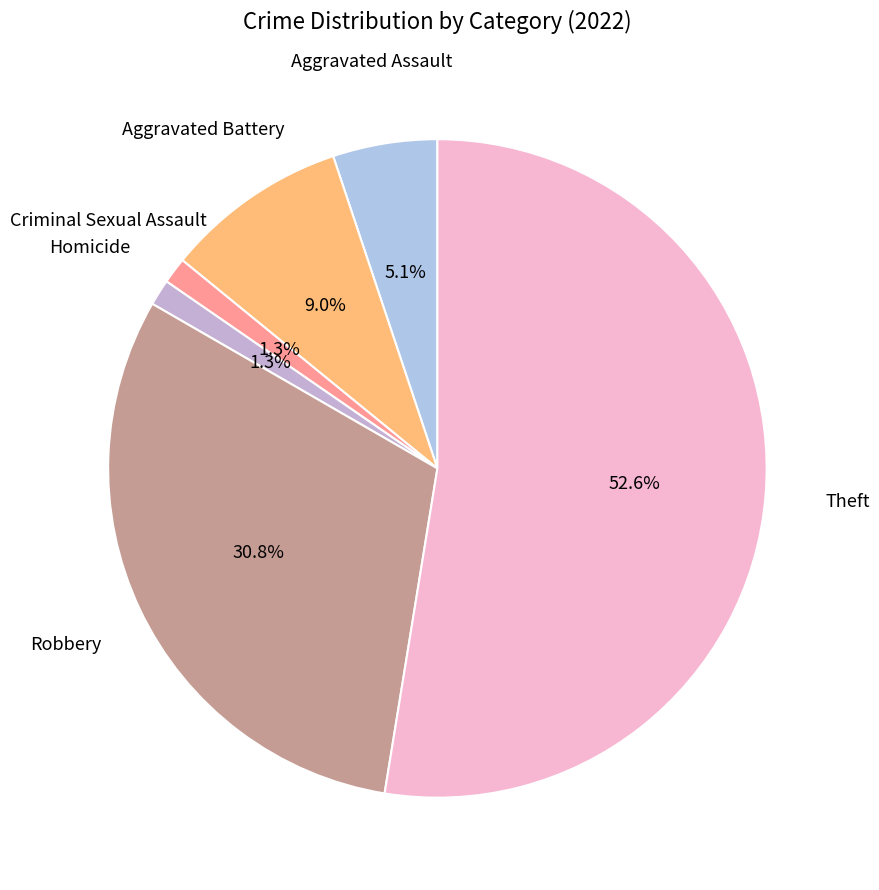

Which slice is the largest?

Theft